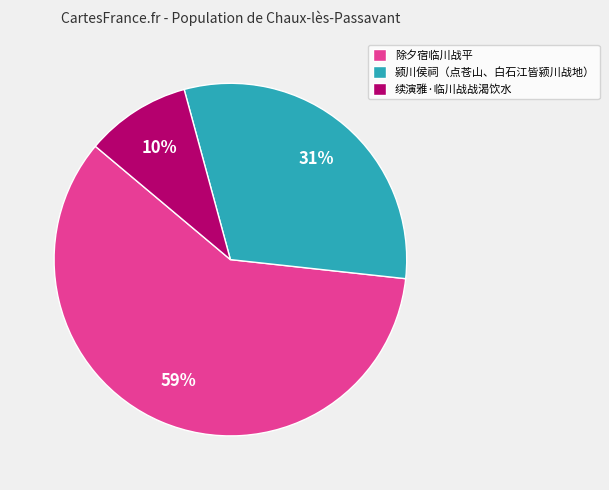

How many segments does this pie chart have?

3